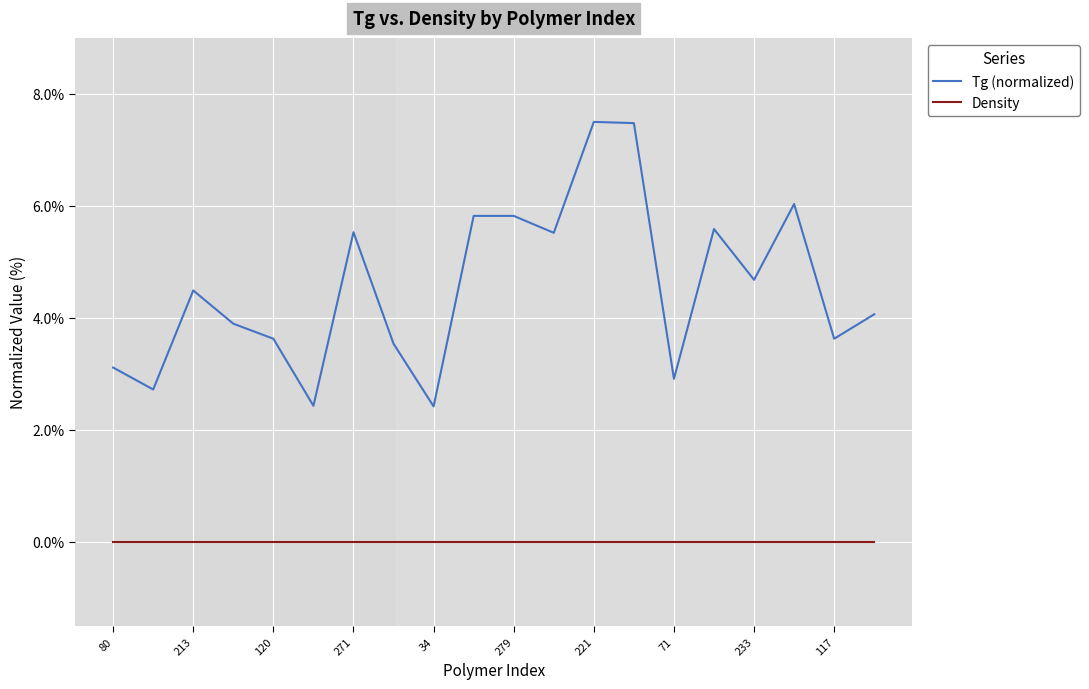

Which series has the widest spread of values?

Tg (normalized)